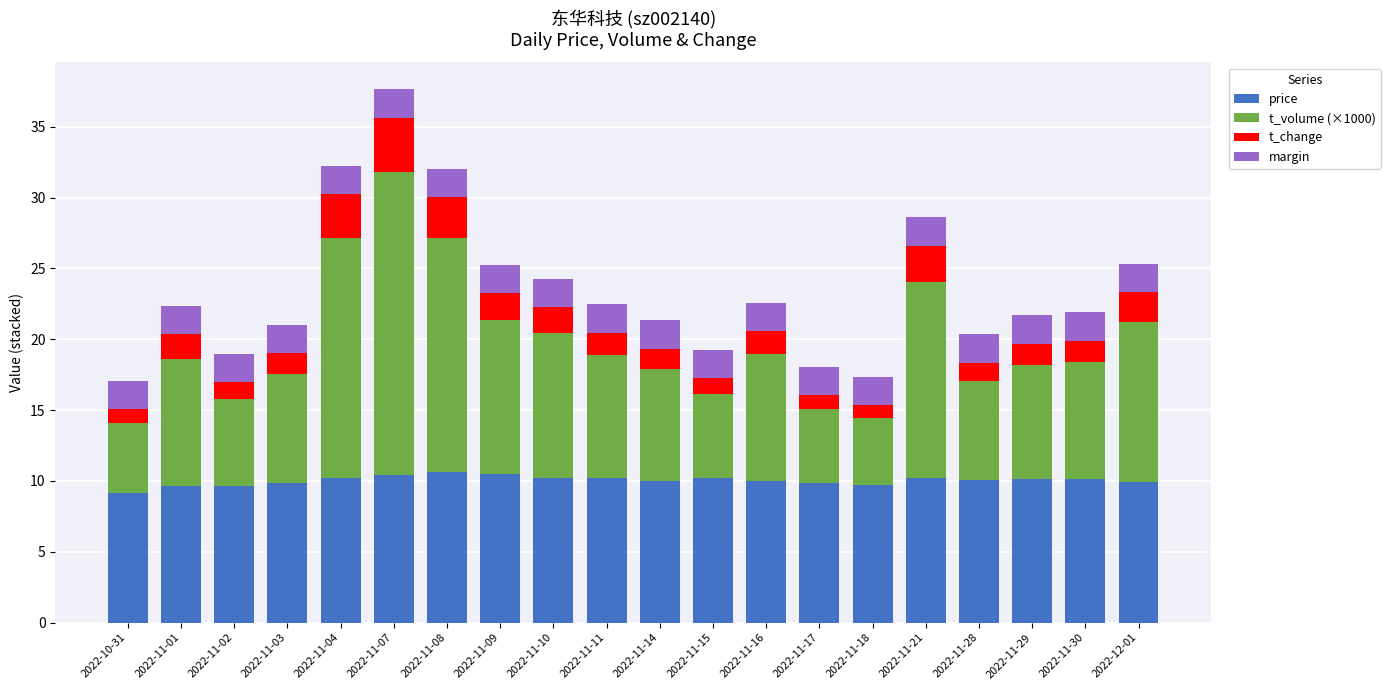

What is the lowest value of the price series?

9.1